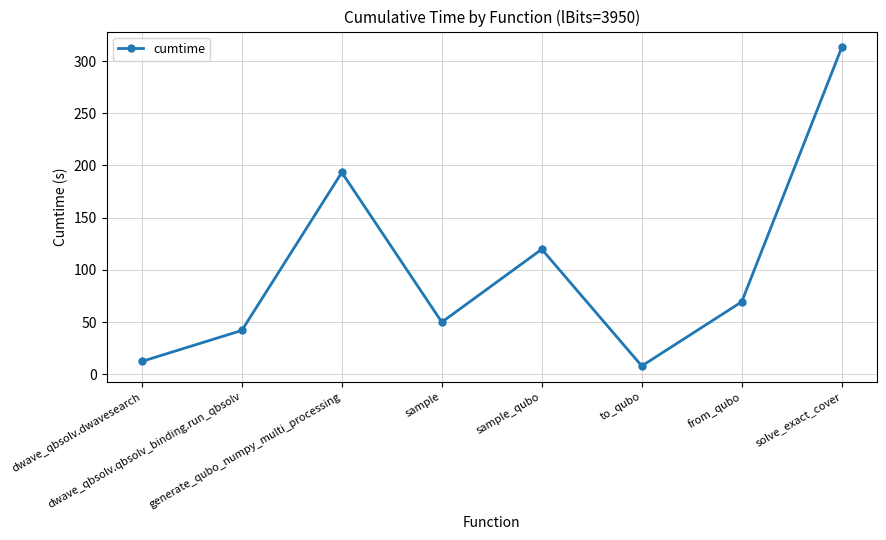

What is the difference between the values at sample and dwave_qbsolv.qbsolv_binding.run_qbsolv?

7.9